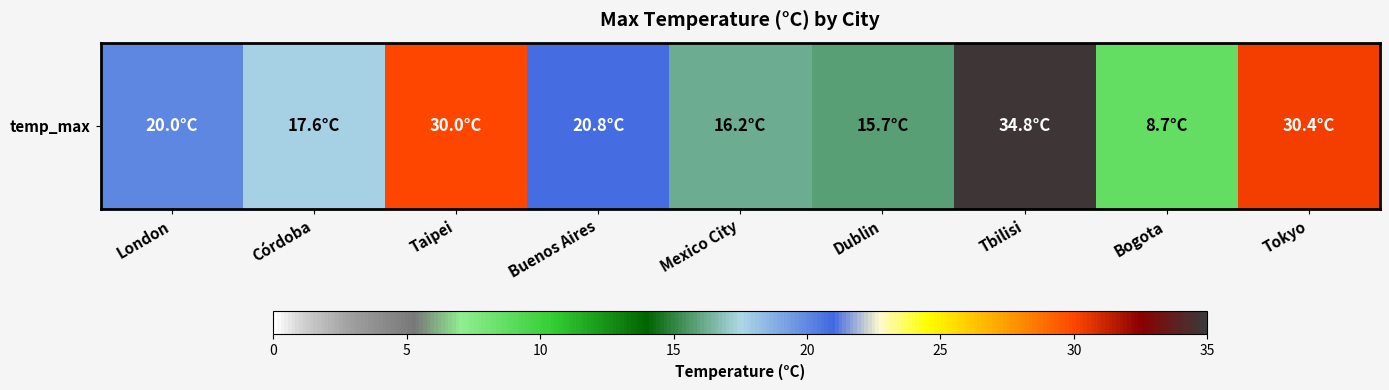

Rank the categories by value from highest to lowest.

Tbilisi, Tokyo, Taipei, Buenos Aires, London, Córdoba, Mexico City, Dublin, Bogota